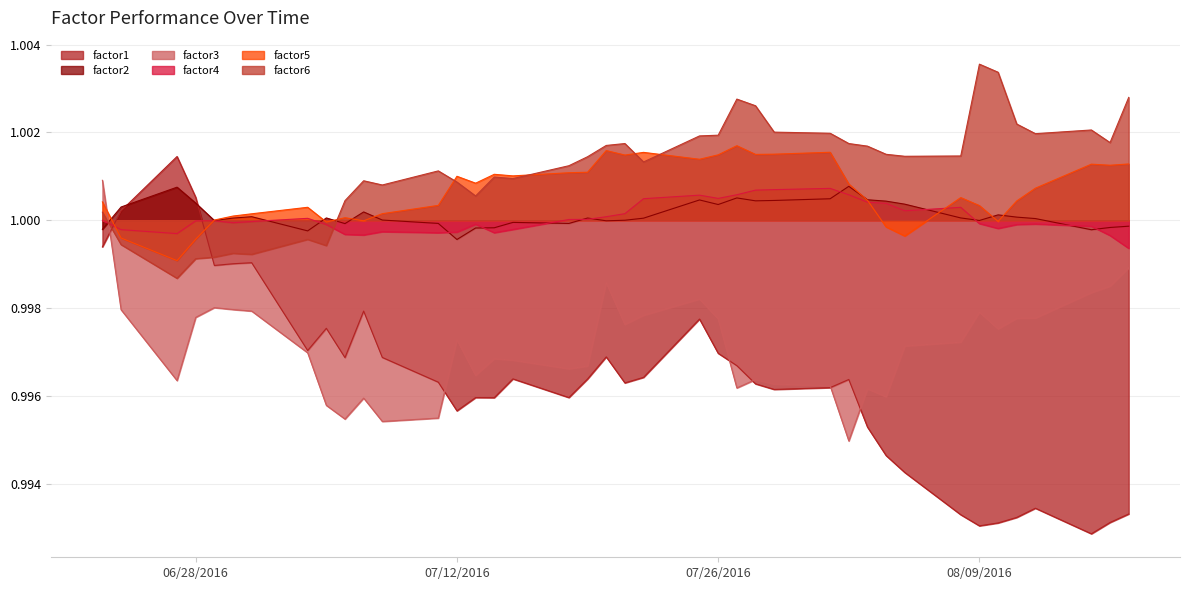

Rank the series at 2016-07-13 from lowest to highest value.

factor1, factor3, factor2, factor4, factor6, factor5